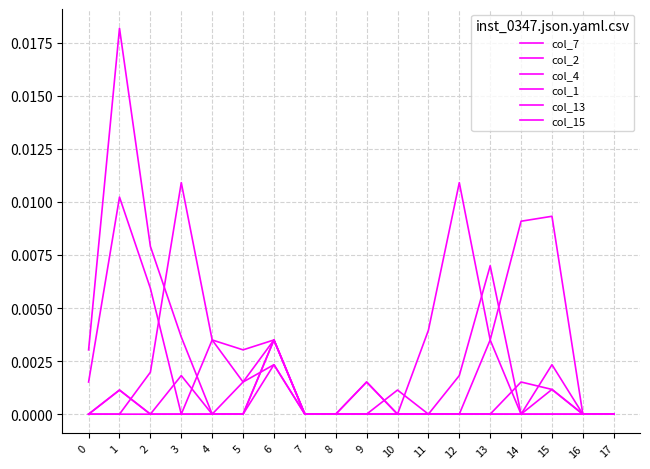

At 7, list the series in order from smallest to largest.

col_7, col_2, col_4, col_1, col_13, col_15